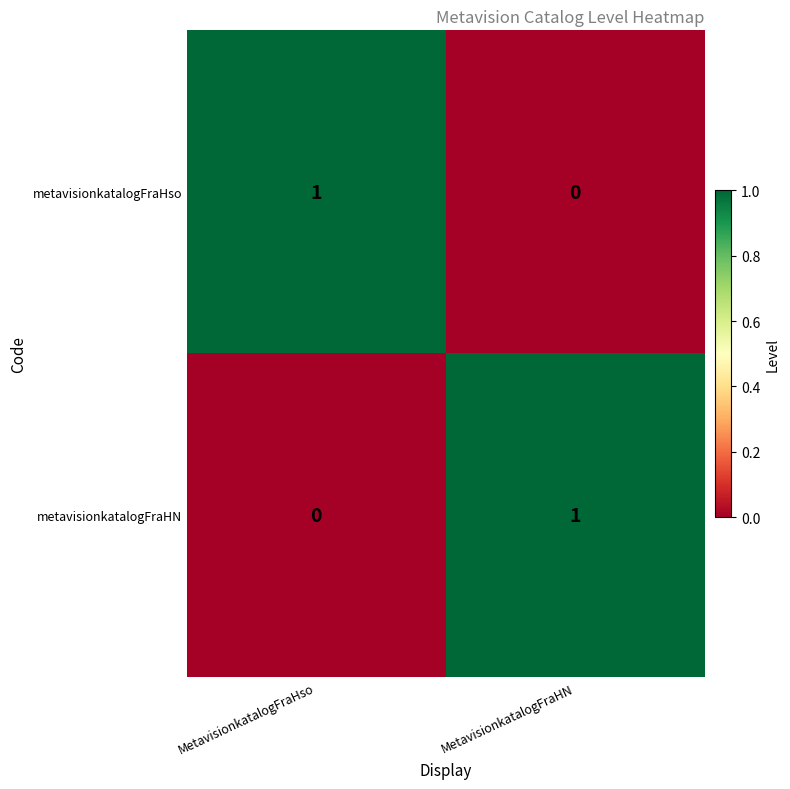

True or false: metavisionkatalogFraHN has a value of 1 at MetavisionkatalogFraHN.

True